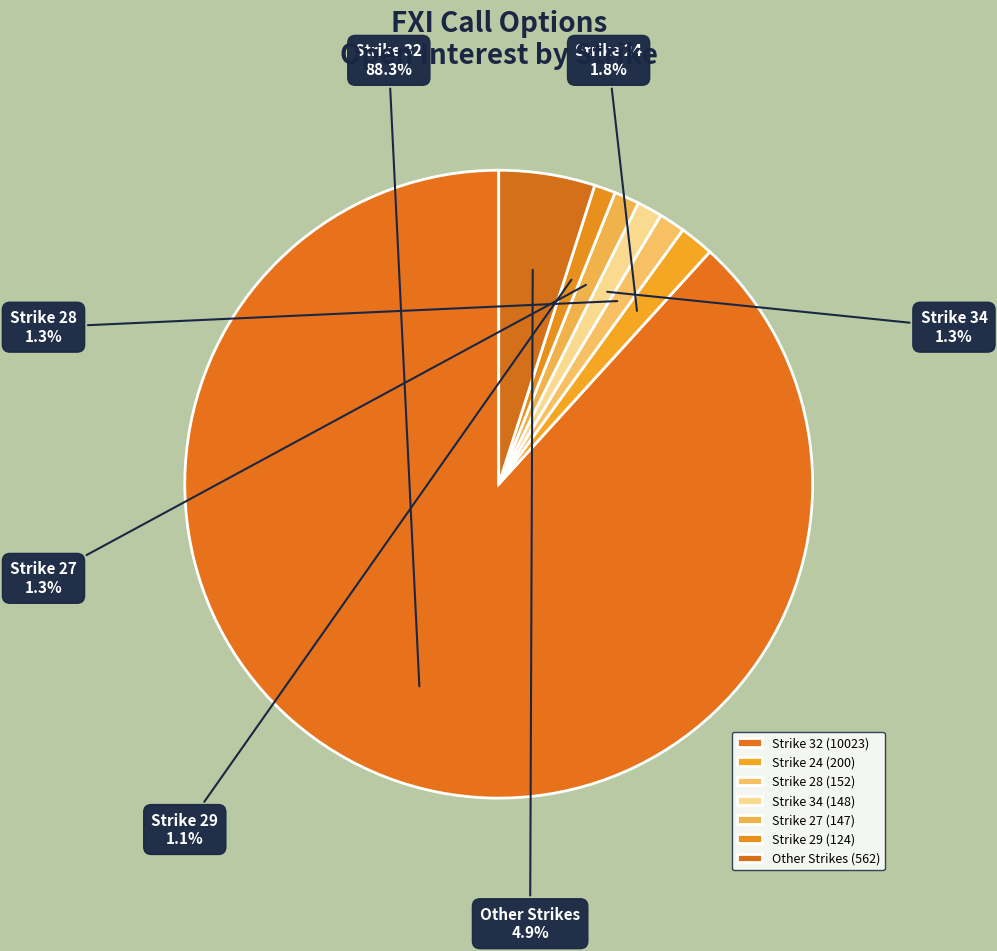

Is there a majority slice in this chart?

Yes